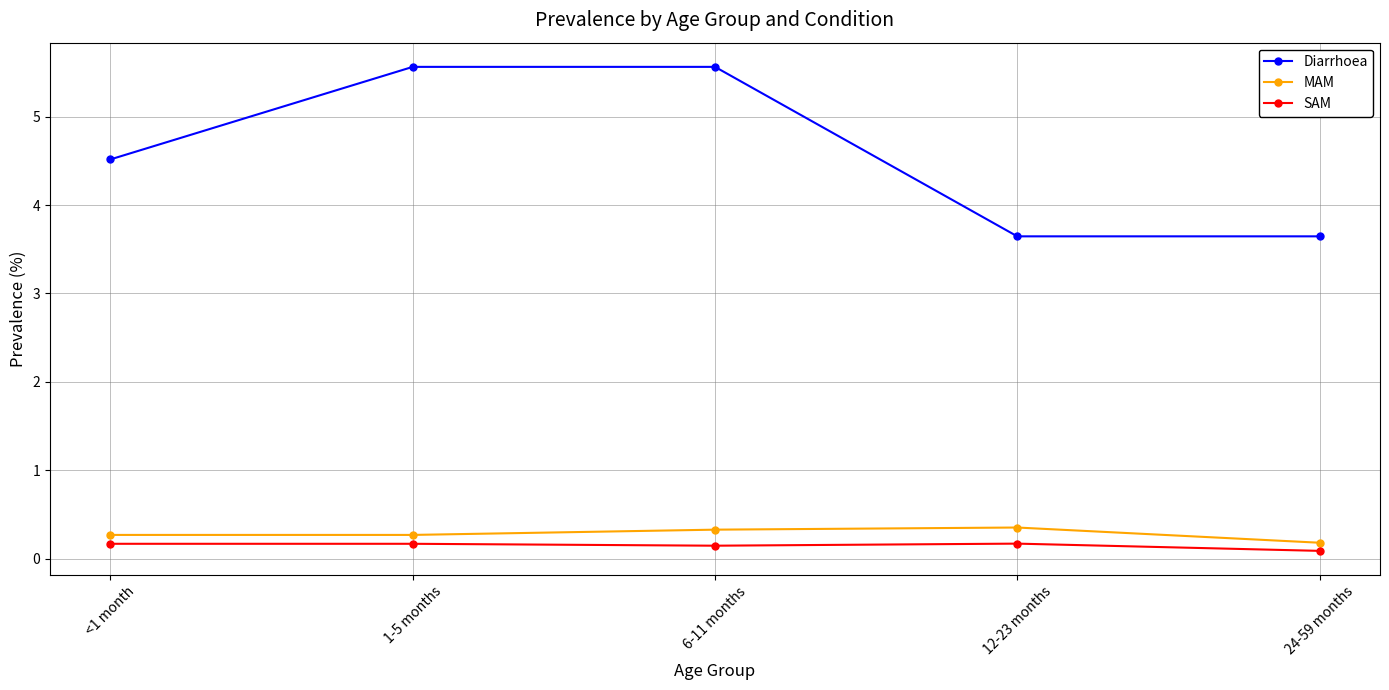

What is the sum of the SAM values at 6-11 months and 1-5 months?

0.3